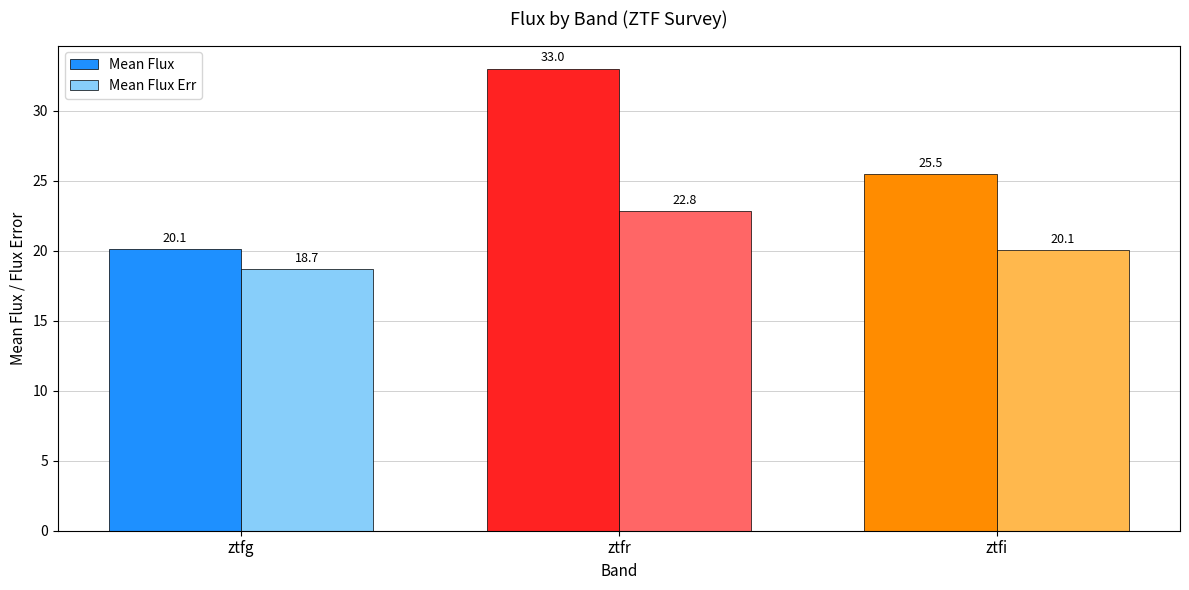

Reading left to right, list all the values displayed in this chart.

Mean Flux: 20.1	33.0	25.5
Mean Flux Err: 18.7	22.8	20.1